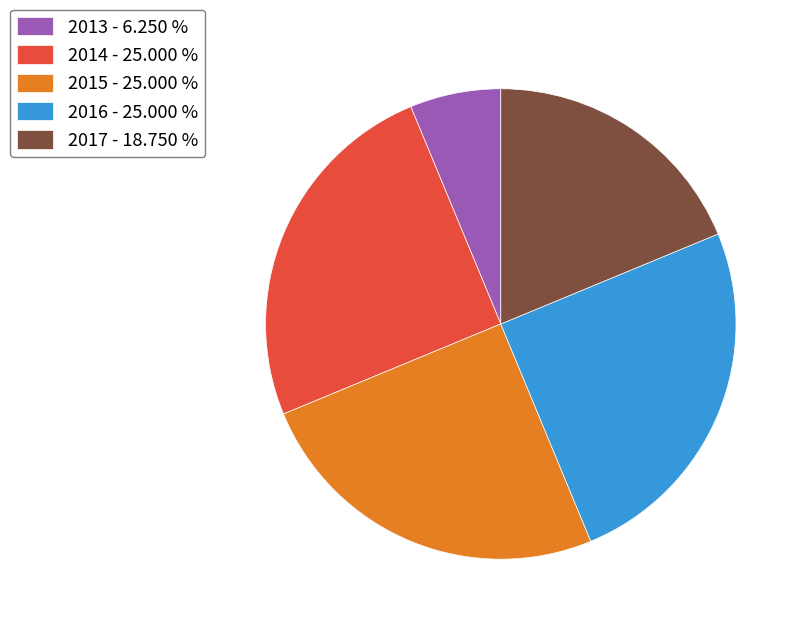

Is there a majority slice in this chart?

No